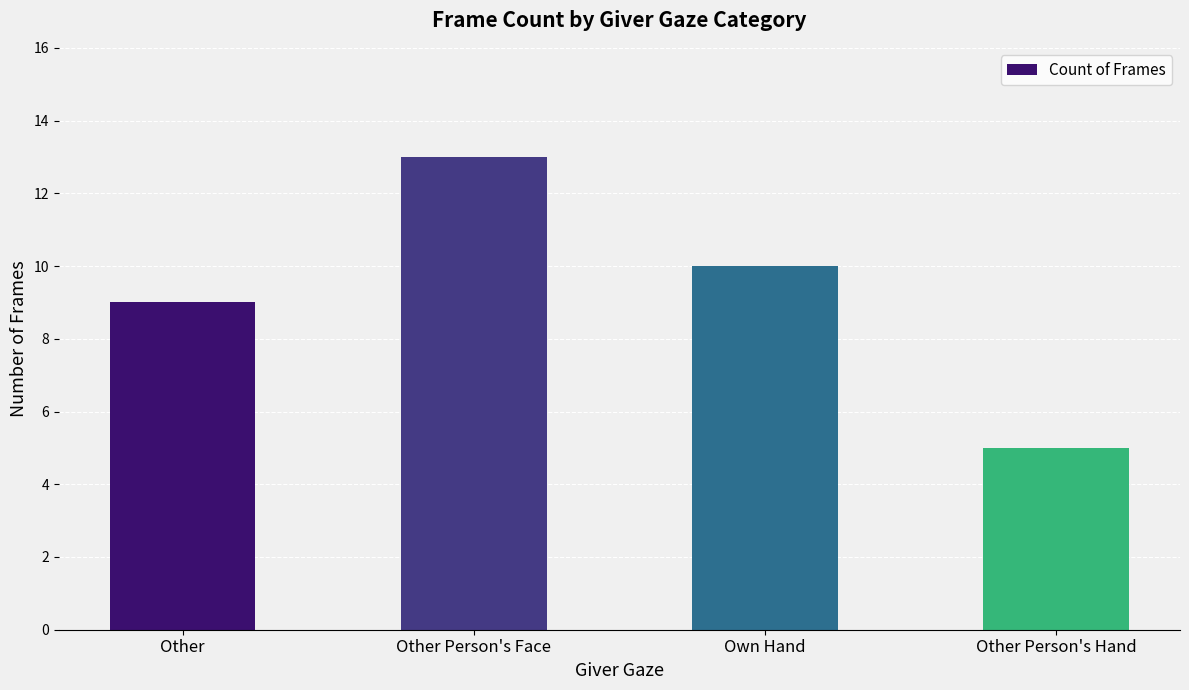

Where does the data first go above 10?

Other Person's Face